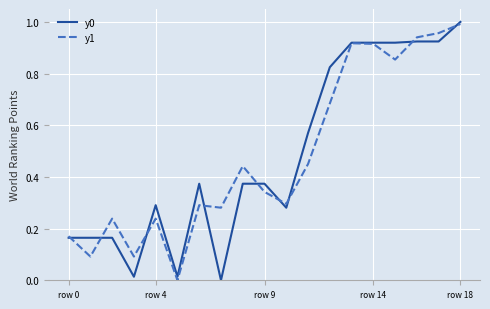

Which category has the highest value in the y0 series?

row 18